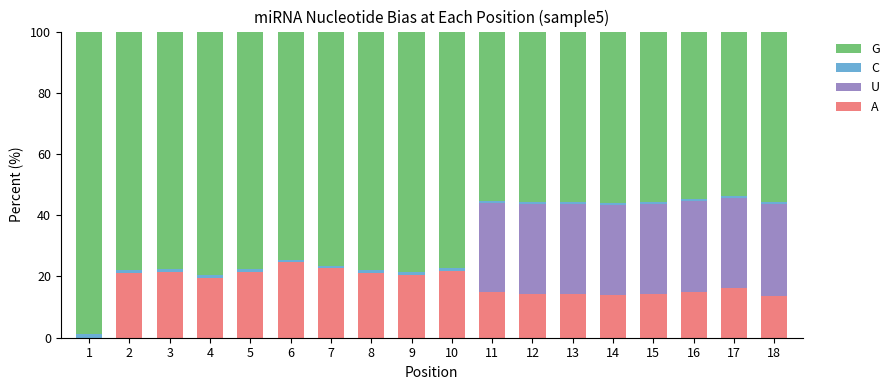

Is it true that A equals 33.5 at 9?

False